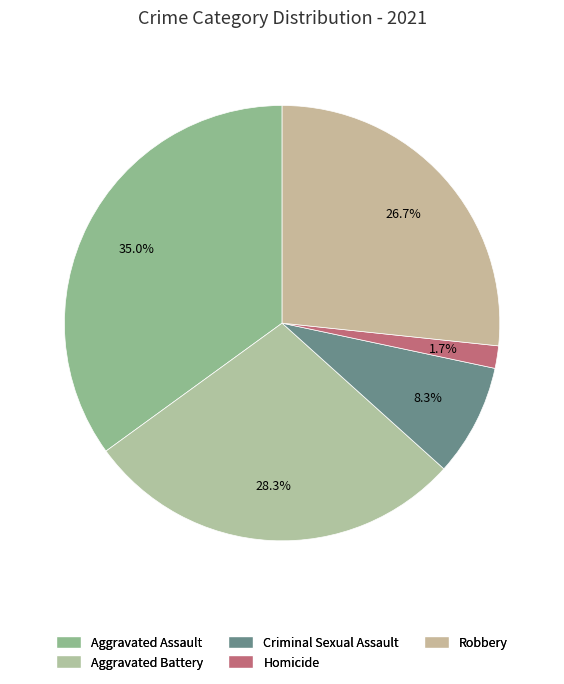

How many segments does this pie chart have?

5